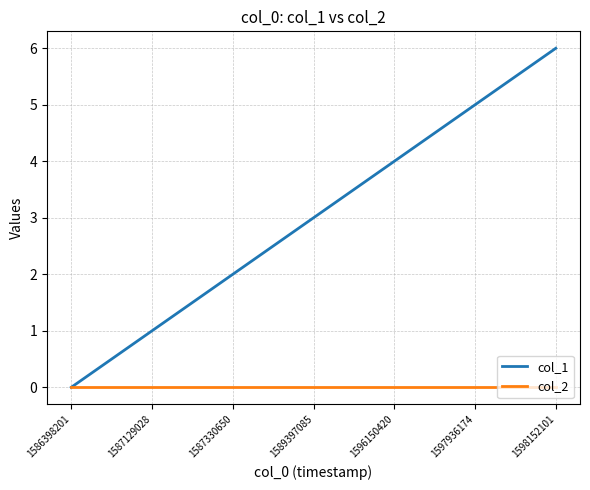

Reading left to right, list all the values displayed in this chart.

col_1: 1586398201=0	1587129028=1	1587330650=2	1589397085=3	1596150420=4	1597936174=5	1598152101=6
col_2: 1586398201=0	1587129028=0	1587330650=0	1589397085=0	1596150420=0	1597936174=0	1598152101=0